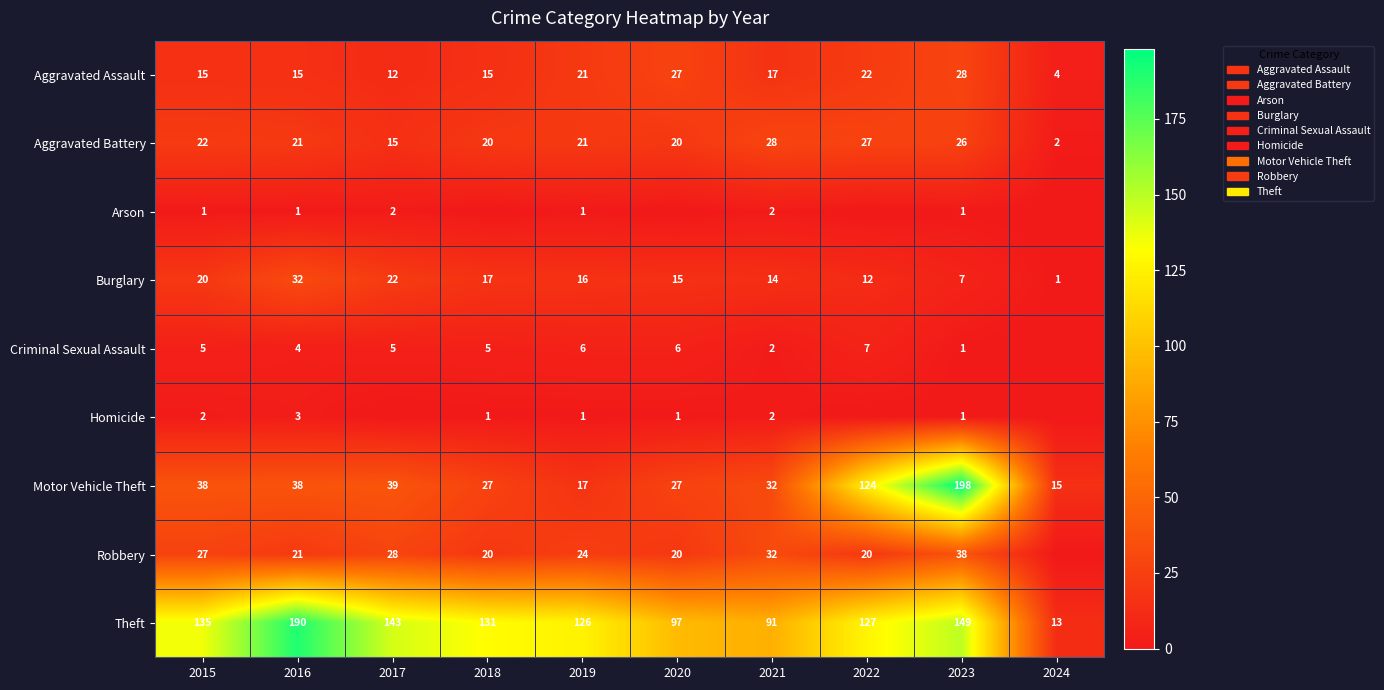

The Burglary series shows 57 at 2016. True or false?

False